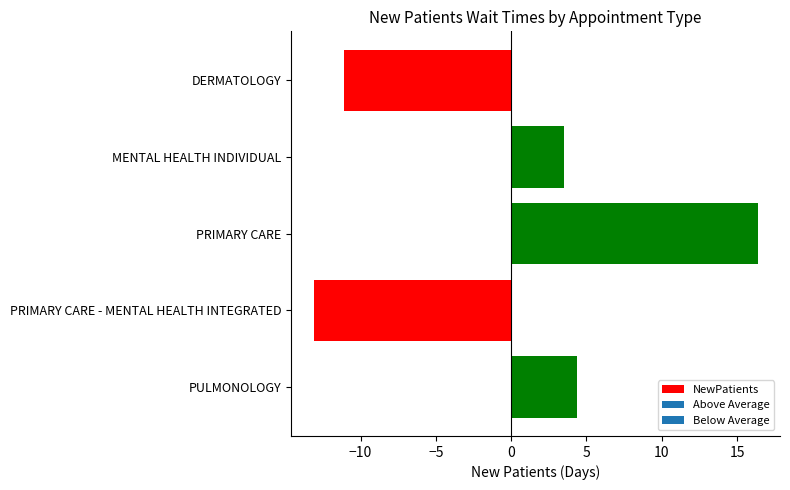

What is the difference between the maximum and minimum values?

29.5